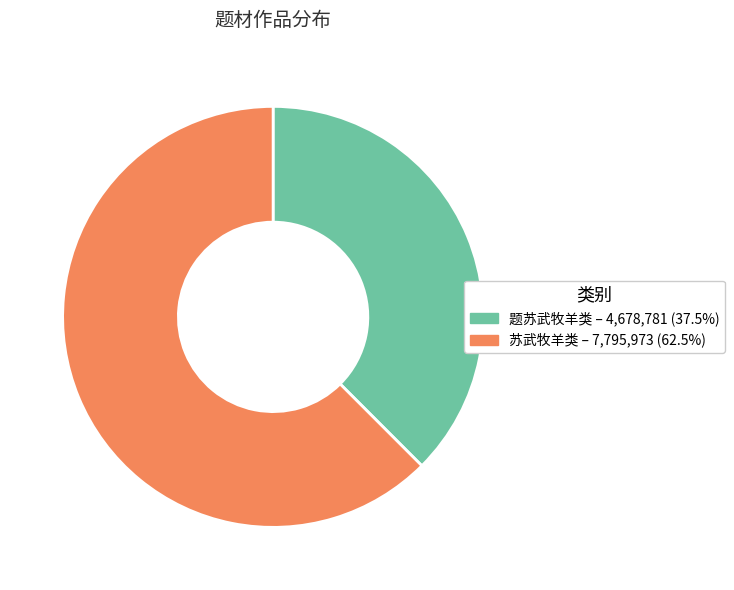

Does any single category account for the majority?

Yes